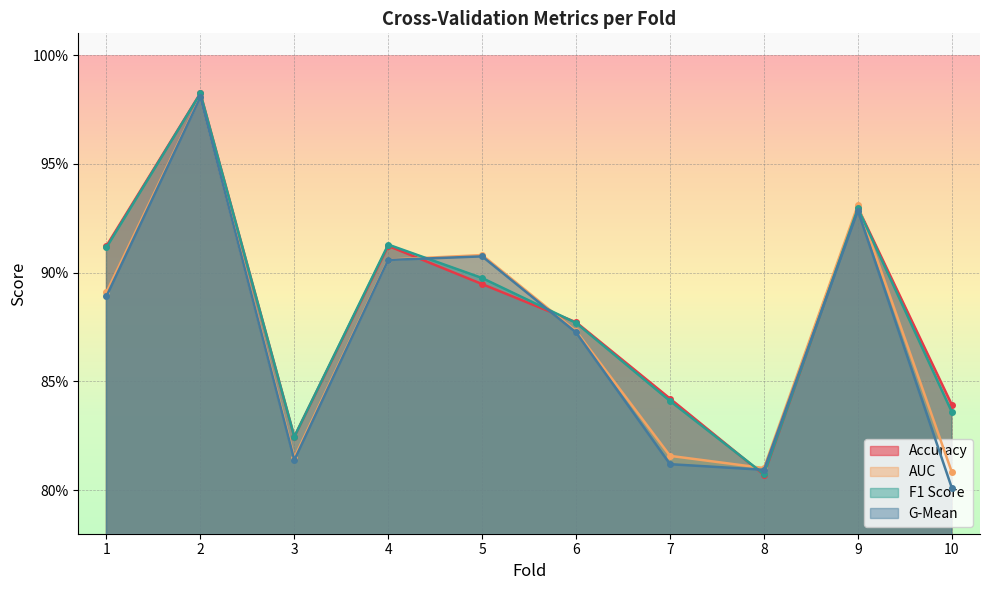

What is the value of the f1_score point at the 5th from the left?

0.9